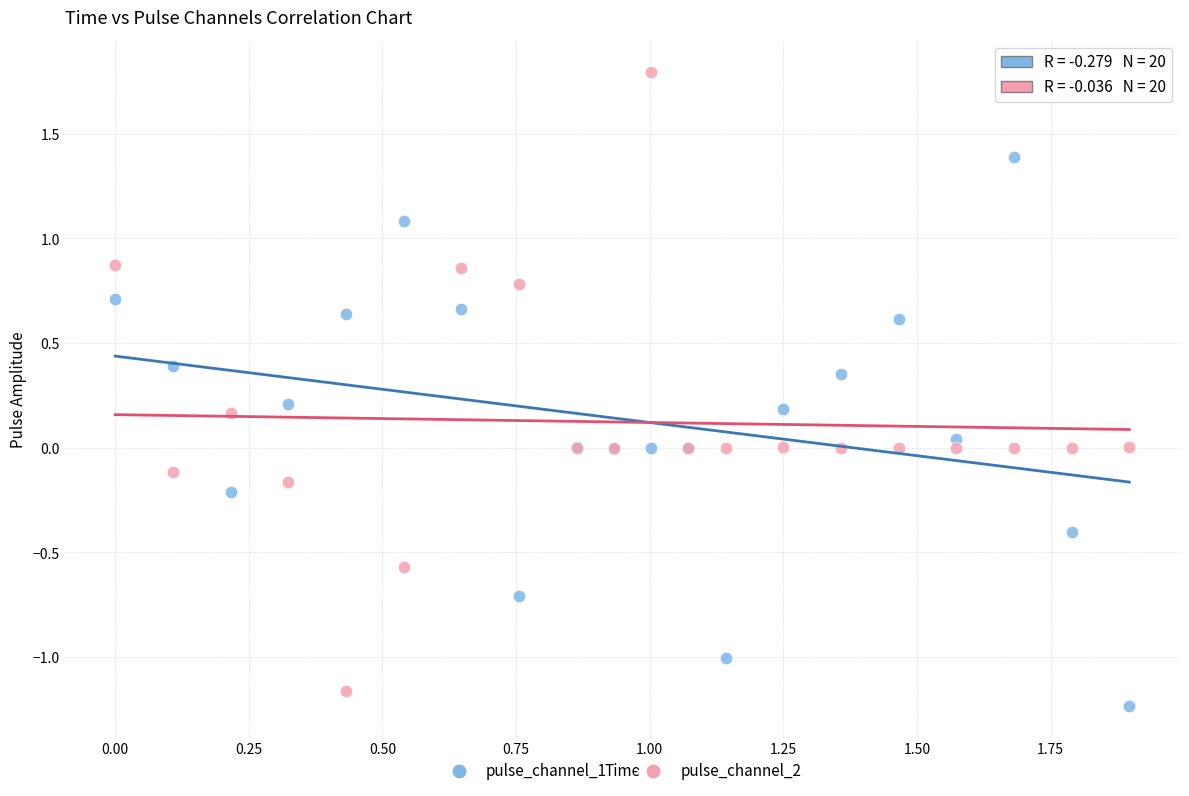

Which series has the widest spread of Y values?

pulse_channel_2